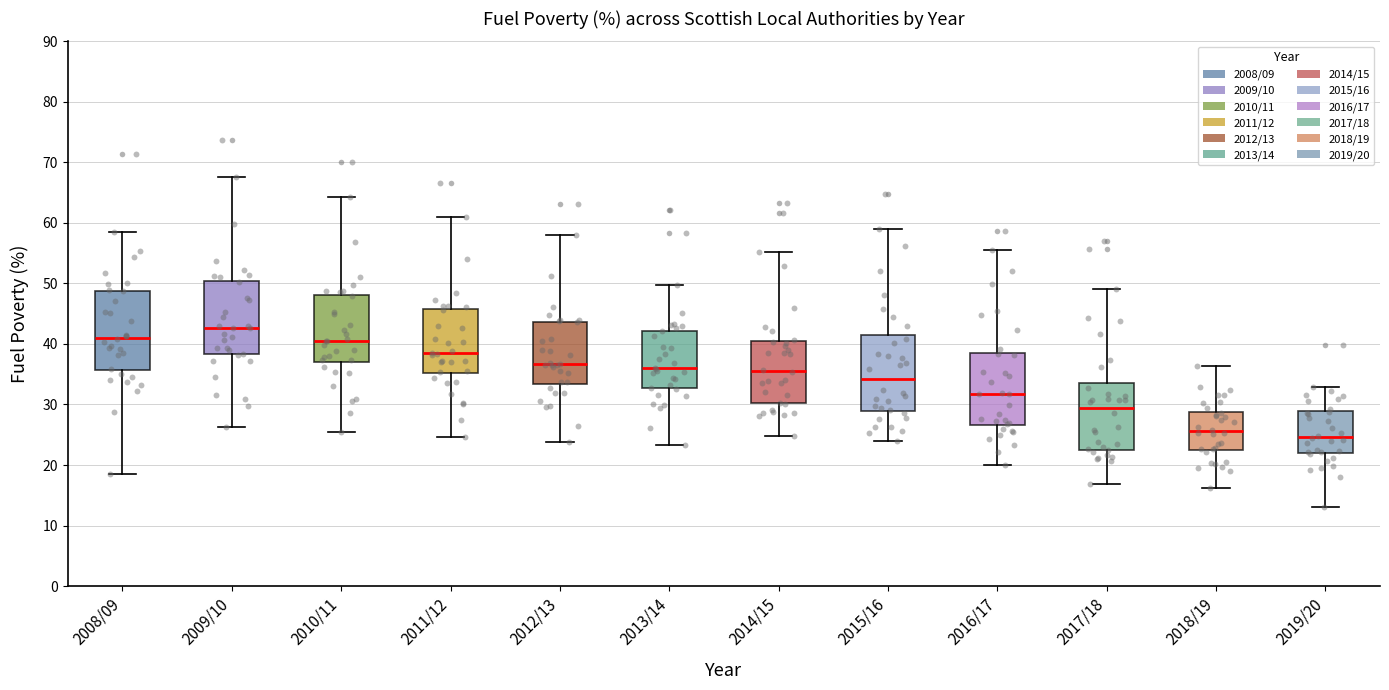

Where does the upper whisker of the box for 2014/15 end on the y-axis? The values are not printed on the chart, so give them approximately, as read against the axis.

55